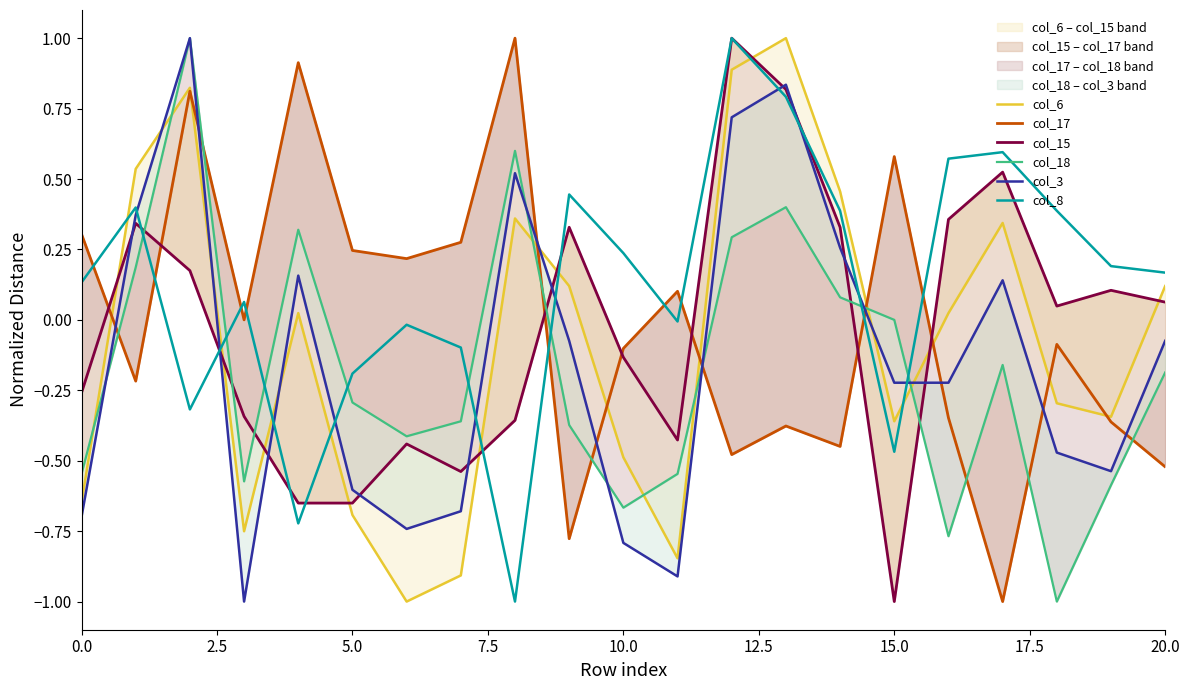

What are all the series names shown in the legend?

col_6, col_17, col_15, col_18, col_3, col_8